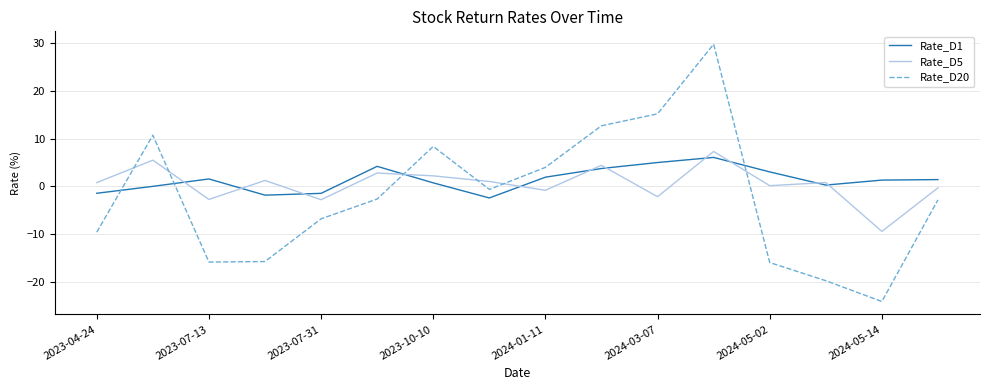

How many distinct data groups are displayed?

3